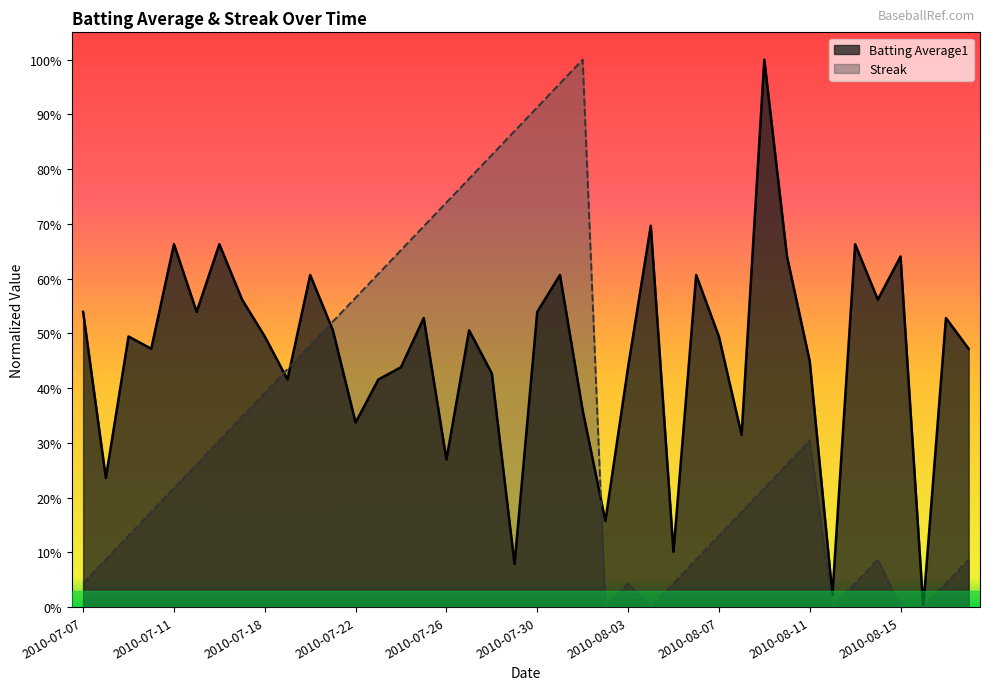

How many times do Batting Average1 and Streak cross each other?

4